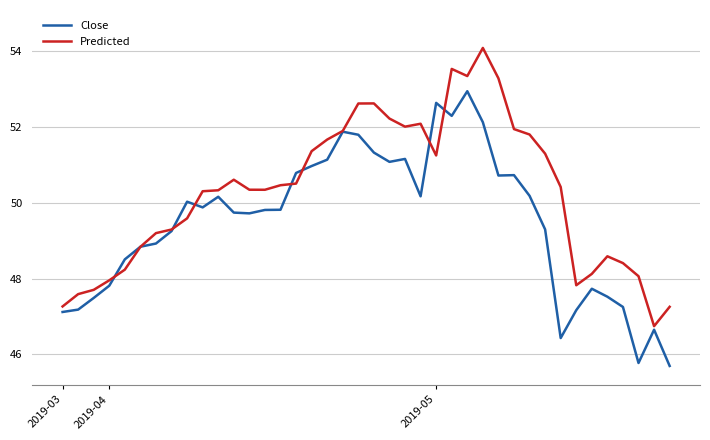

Rank the series by their maximum value, from highest to lowest.

Predicted, Close